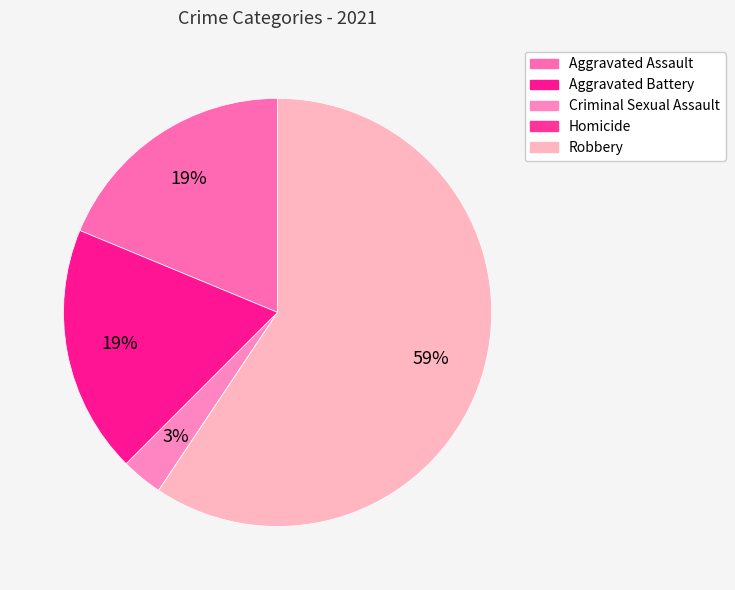

What portion of the pie excludes Aggravated Battery?

81.2%